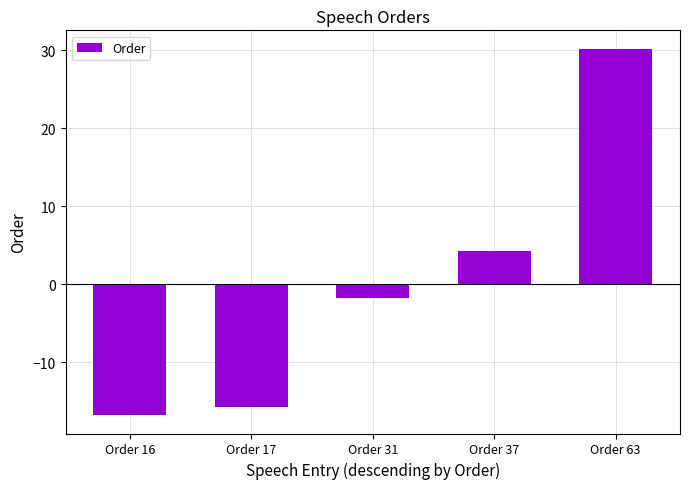

What is the approximate value at Order 16?

-16.8